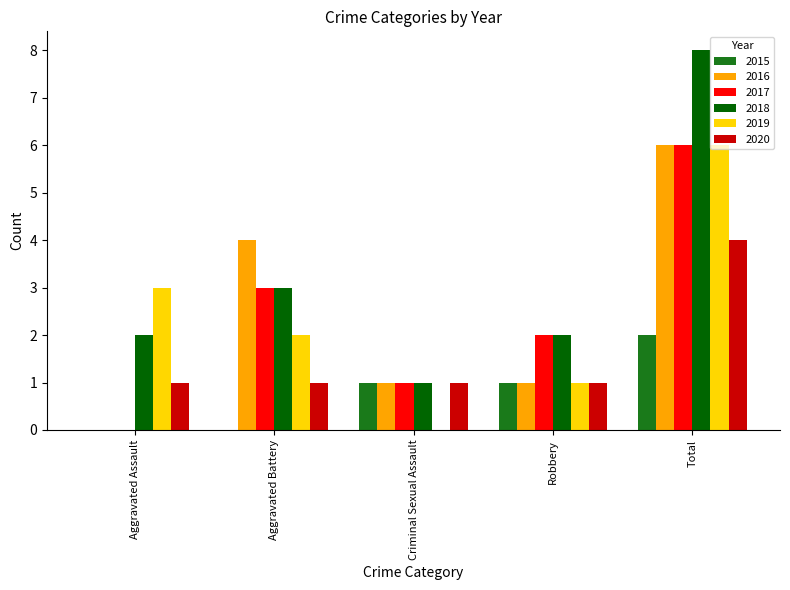

Which series has the largest total across all categories?

2018